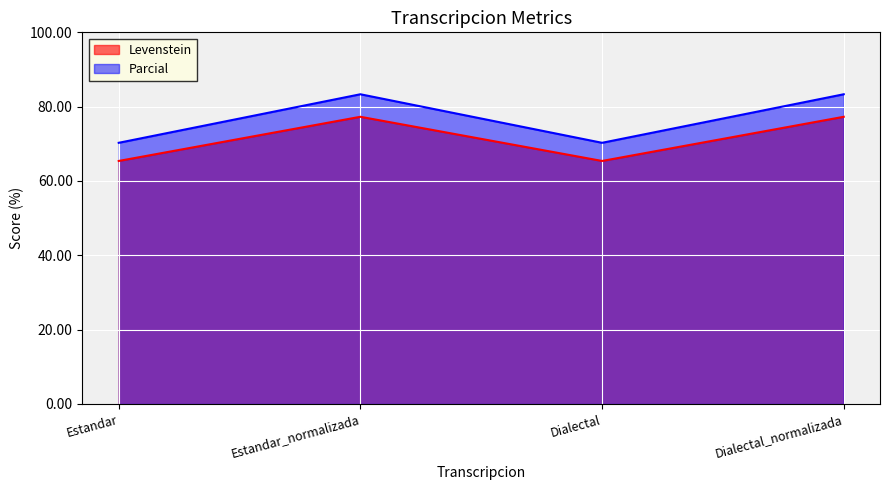

Between Dialectal_normalizada and Estandar_normalizada, which is larger?

Dialectal_normalizada